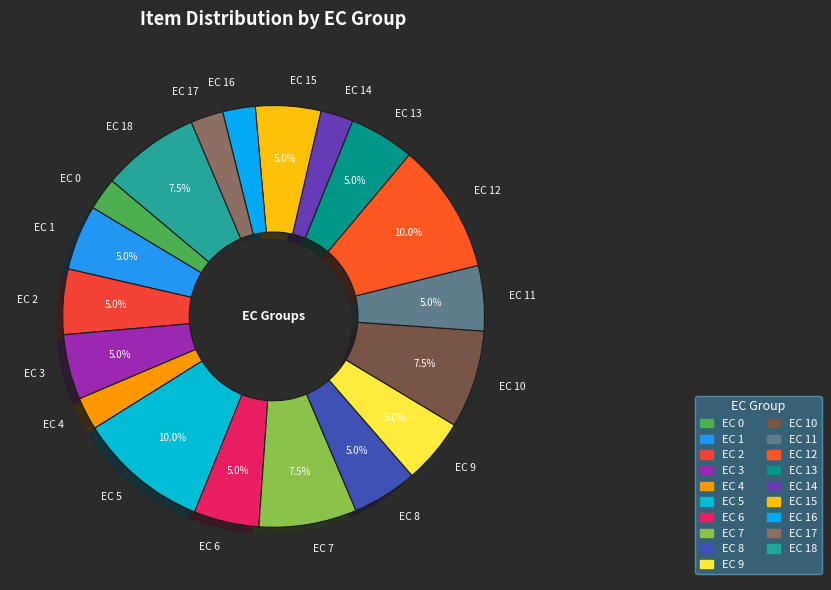

Is there a majority slice in this chart?

No